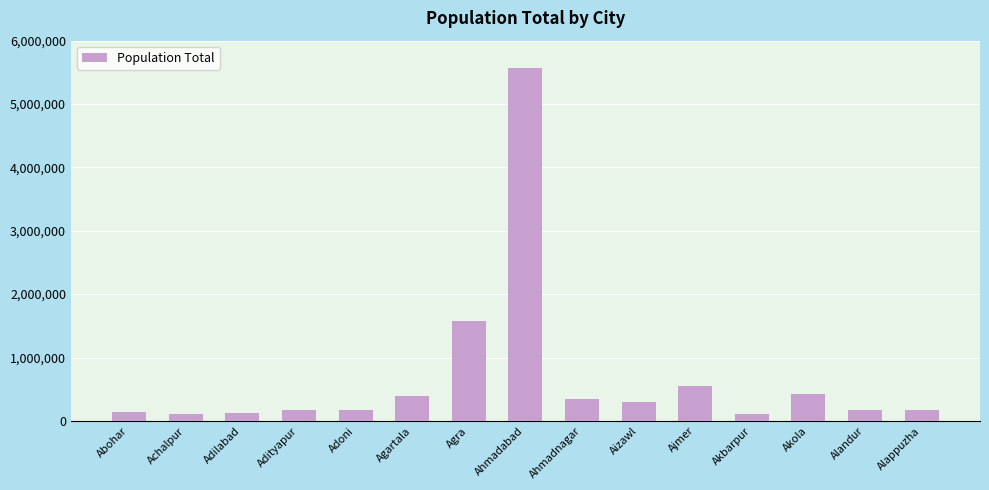

True or false: the data shows 173988 at Adityapur.

True